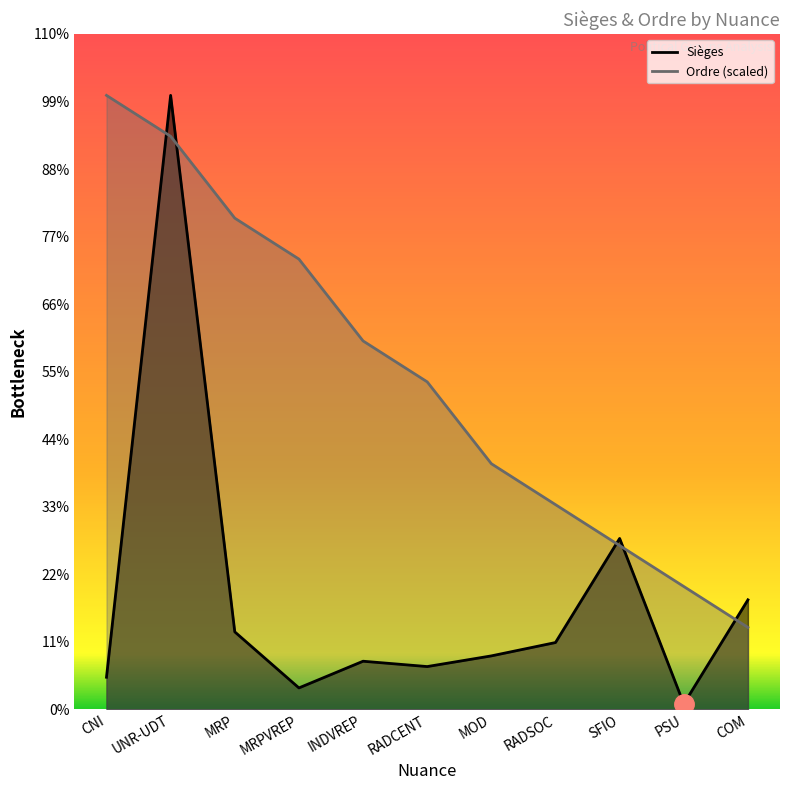

How many interior local peaks does the Sièges series have?

3